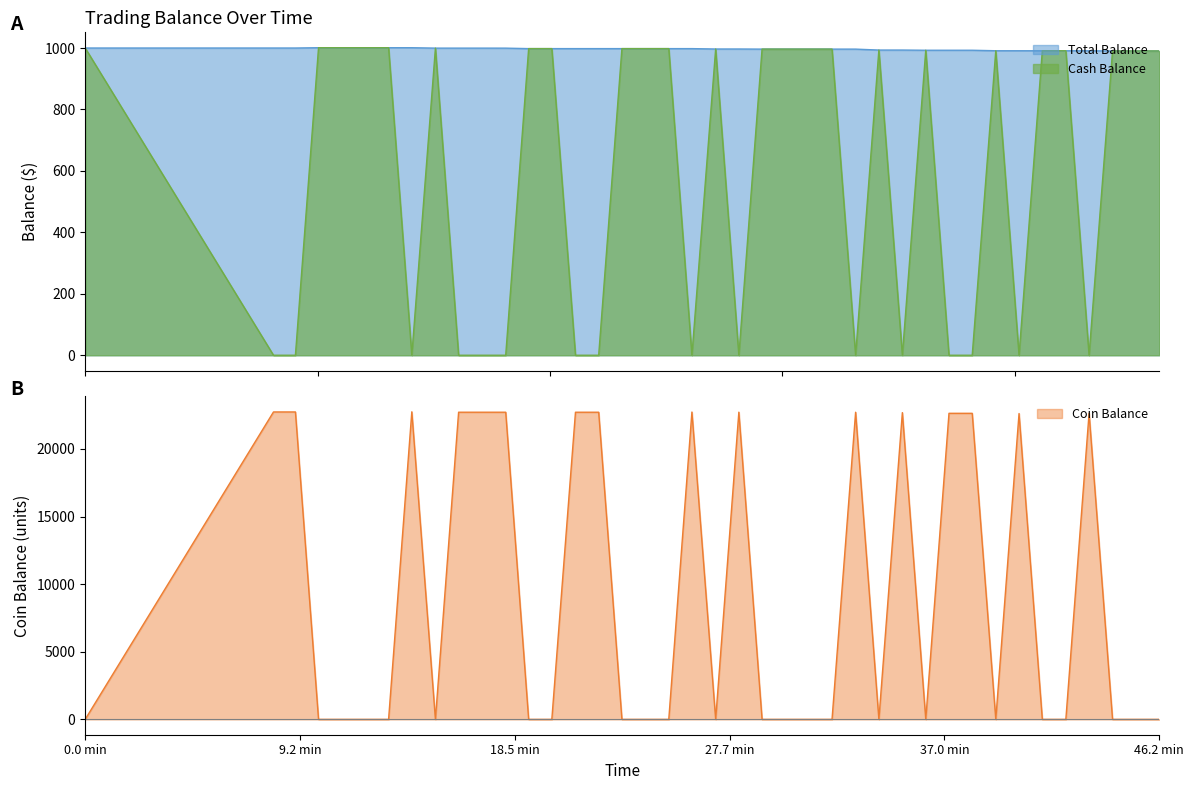

What is the maximum value for Cash Balance?

1001.0